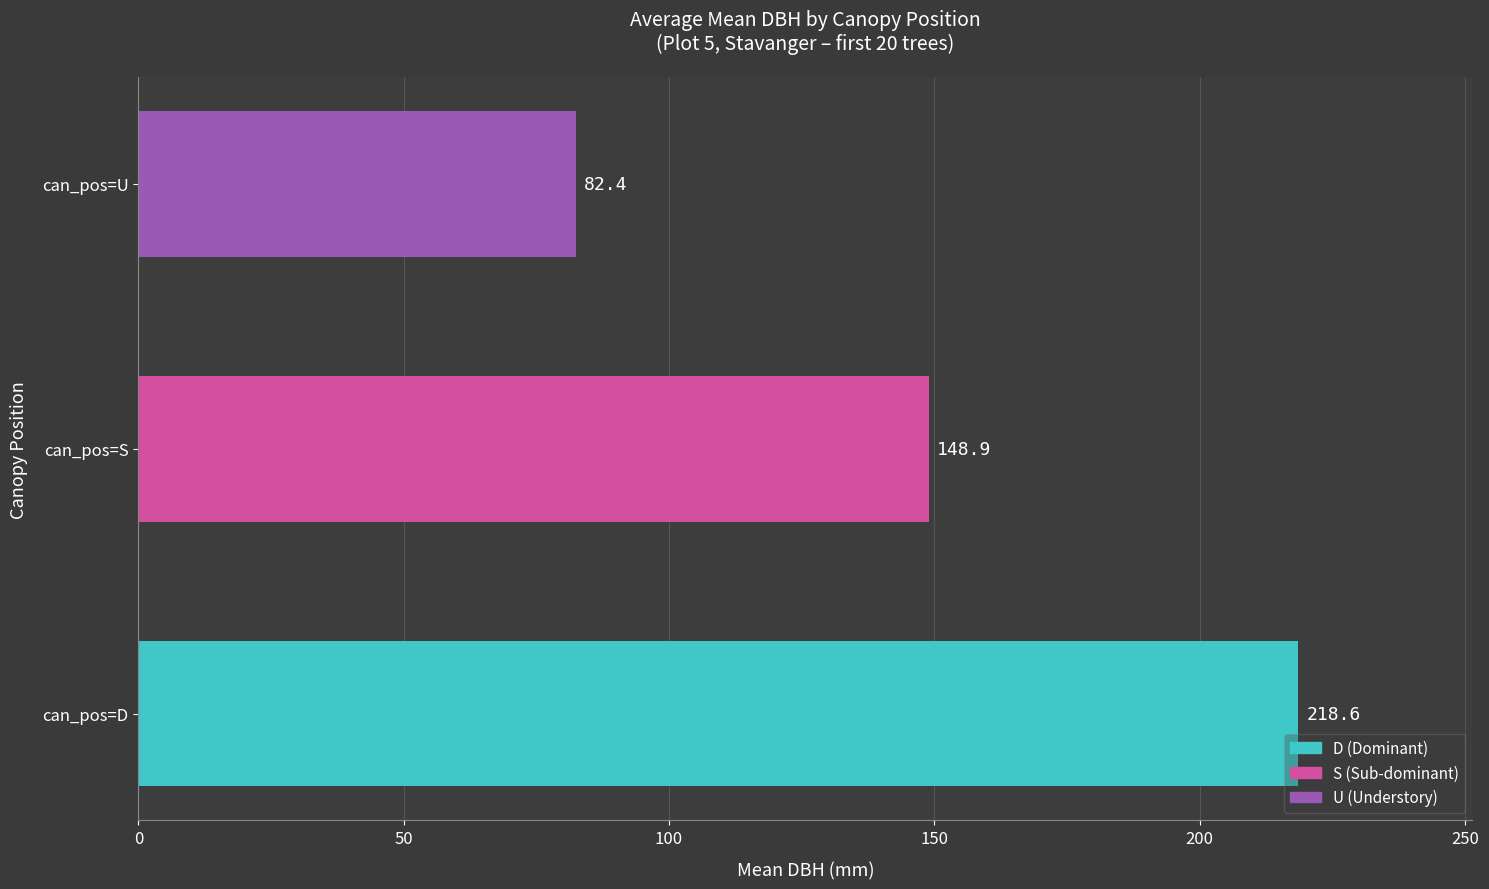

Are the bars grouped side by side (vs. stacked)?

No